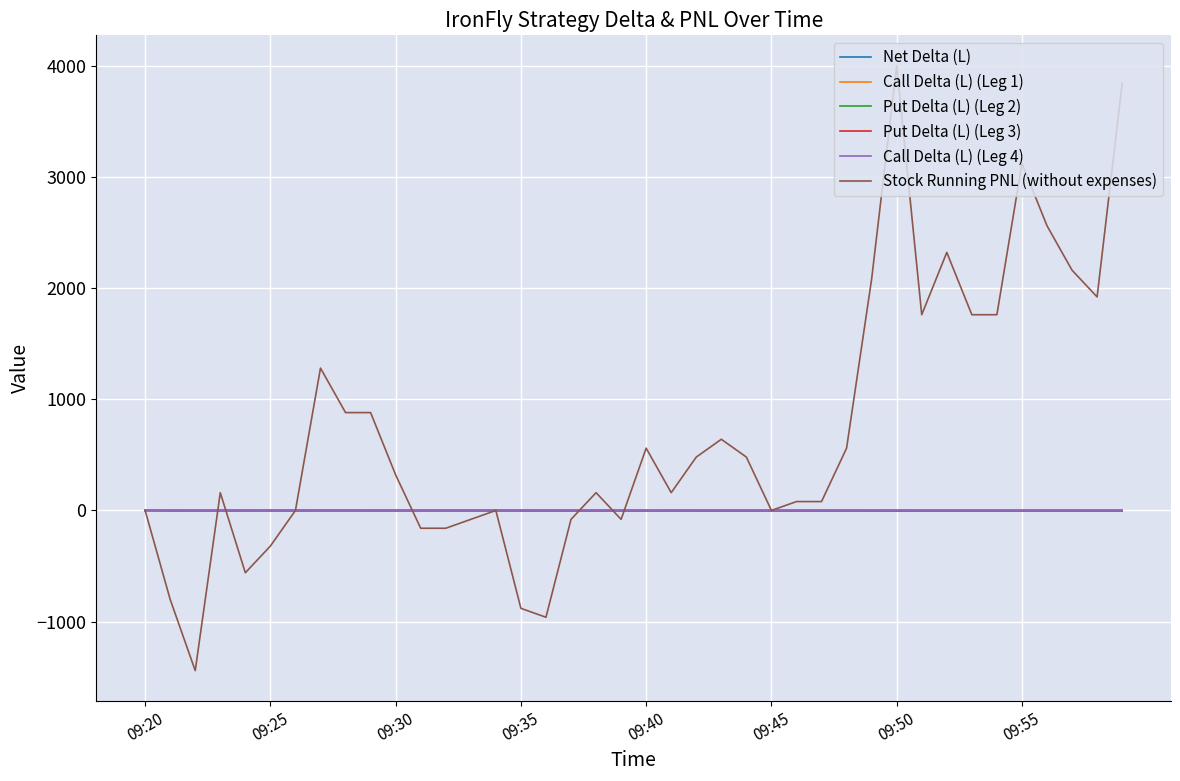

What is the lowest value of the Stock Running PNL (without expenses) series?

-1440.0